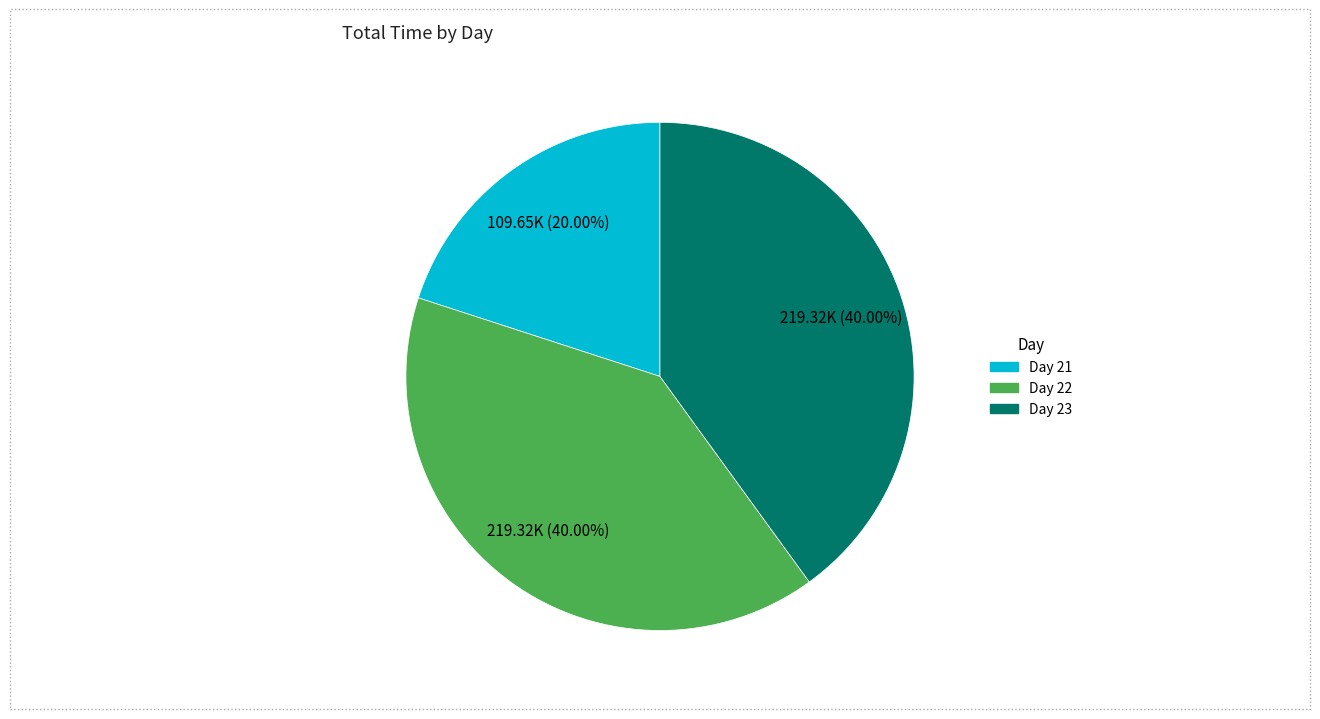

Does any single category account for the majority?

No